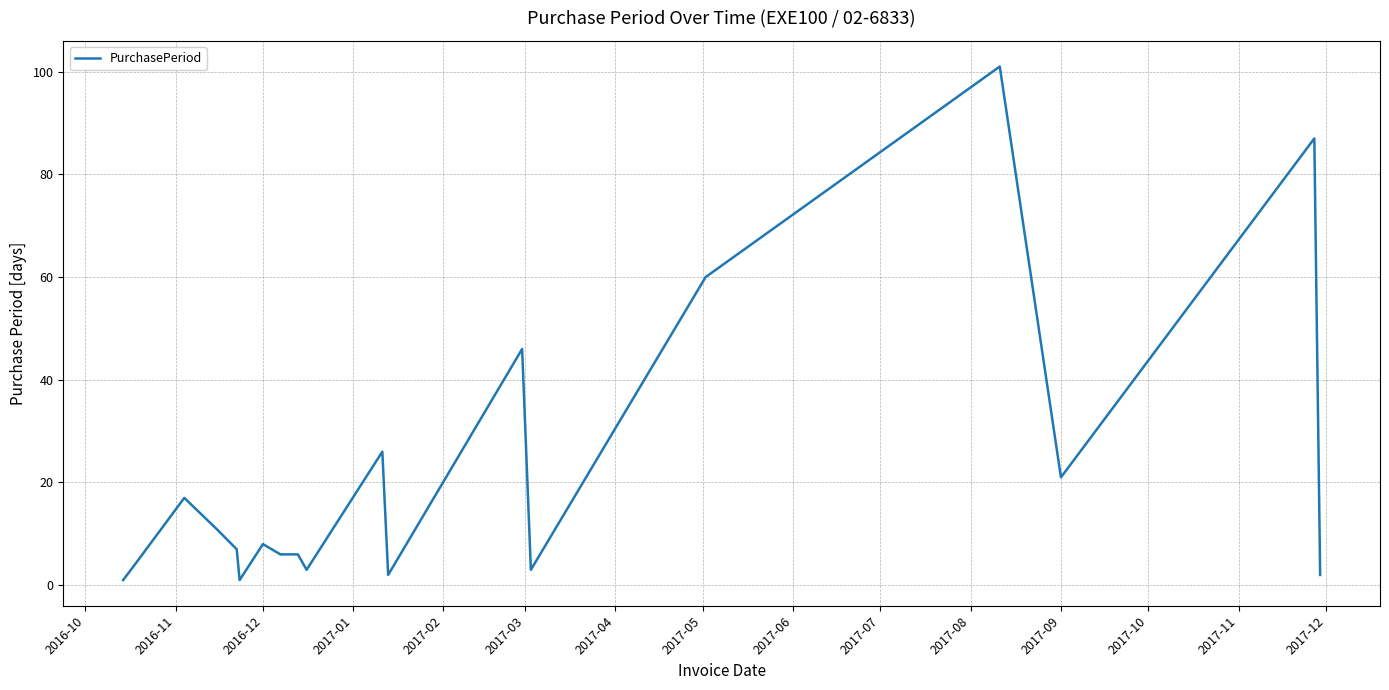

Does the chart display data point markers on the line(s)?

No